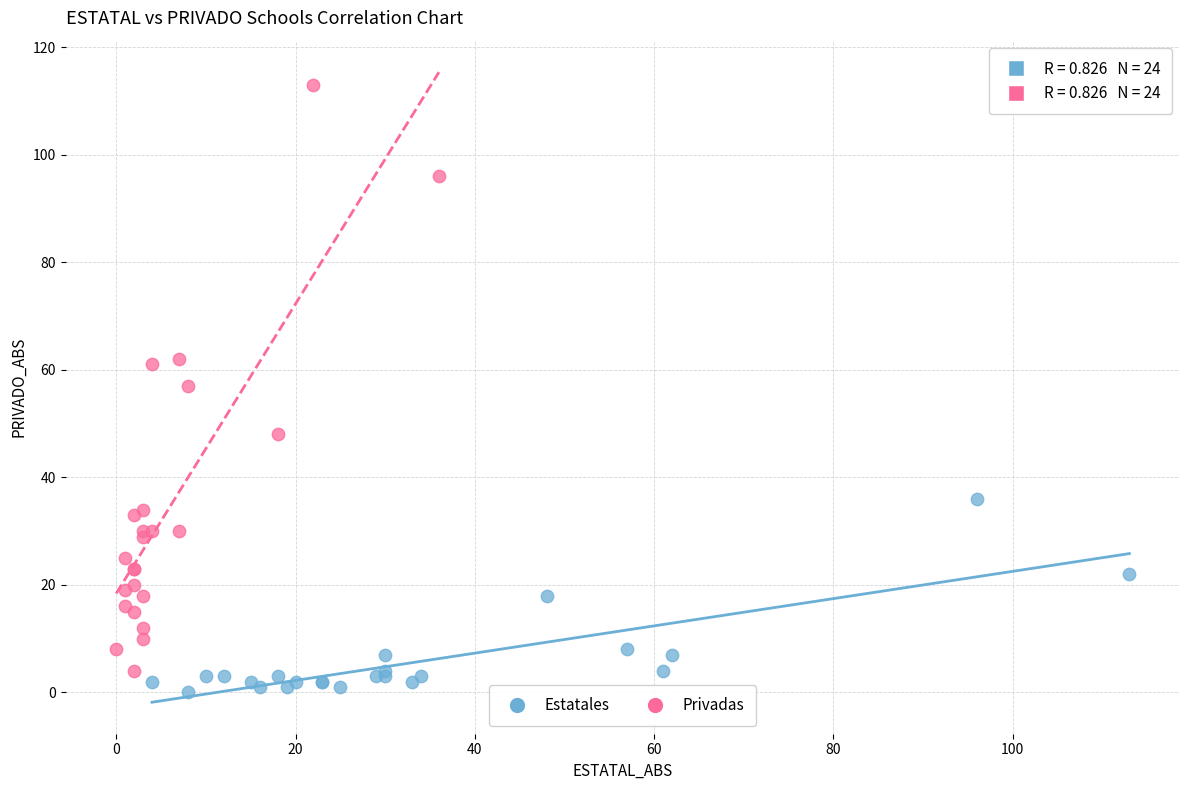

Which series has the widest spread of Y values?

Privadas